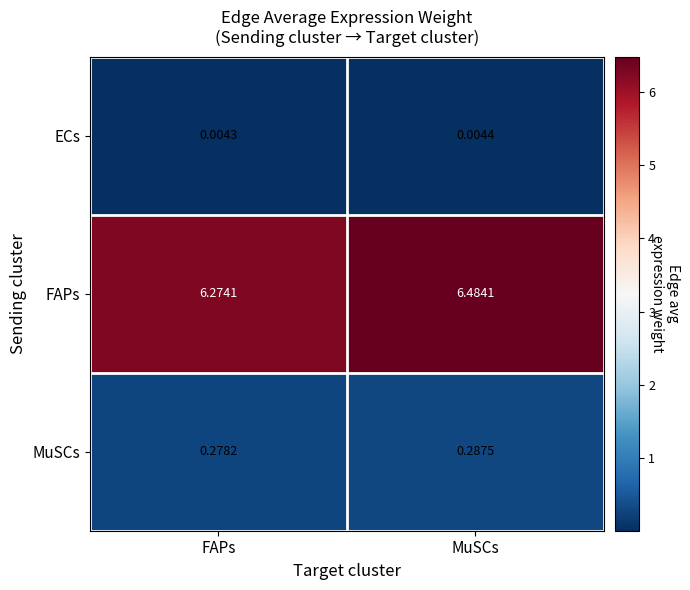

Which category has the lowest value in the FAPs series?

FAPs